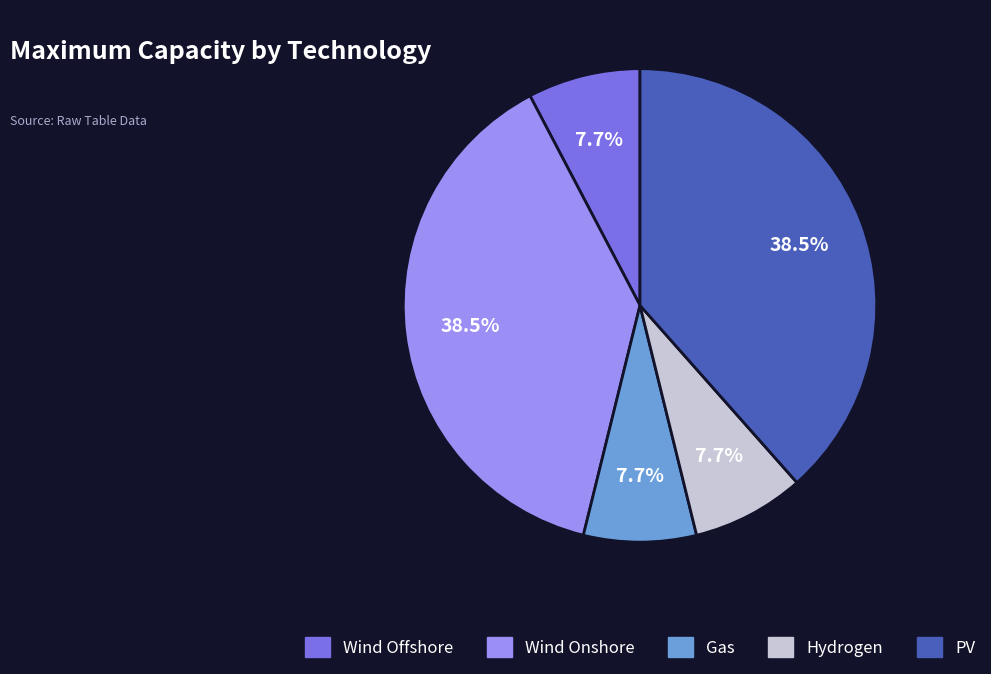

How many segments does this pie chart have?

5